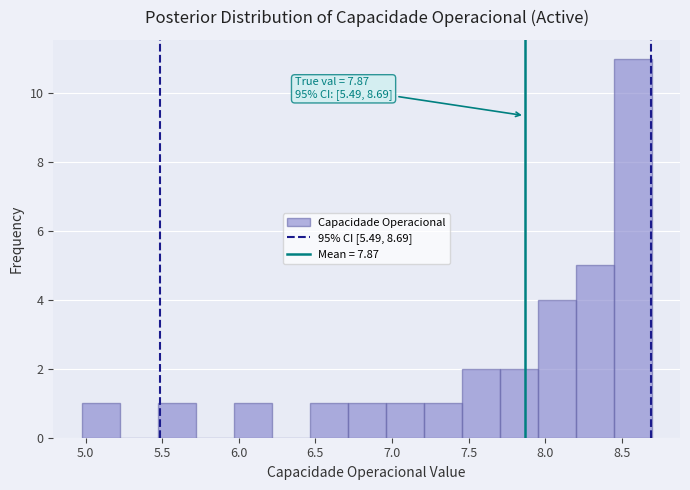

Over which range of the x-axis is the bar tallest?

8.45 to 8.70